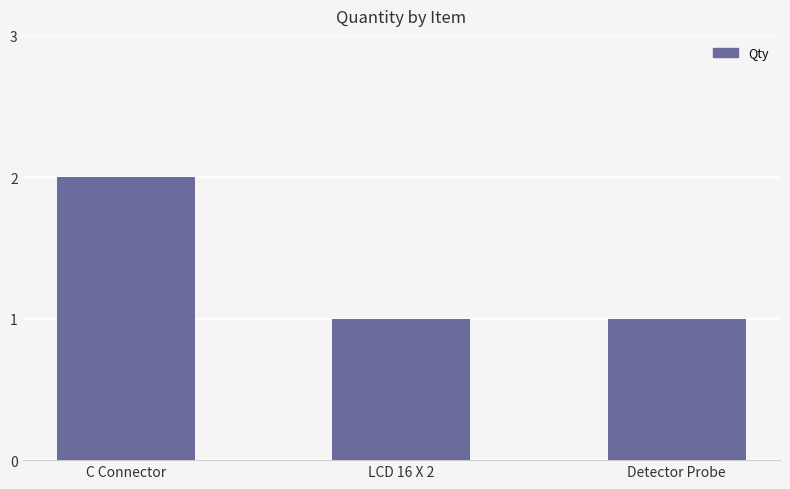

What is the difference between the values at LCD 16 X 2 and C Connector?

1